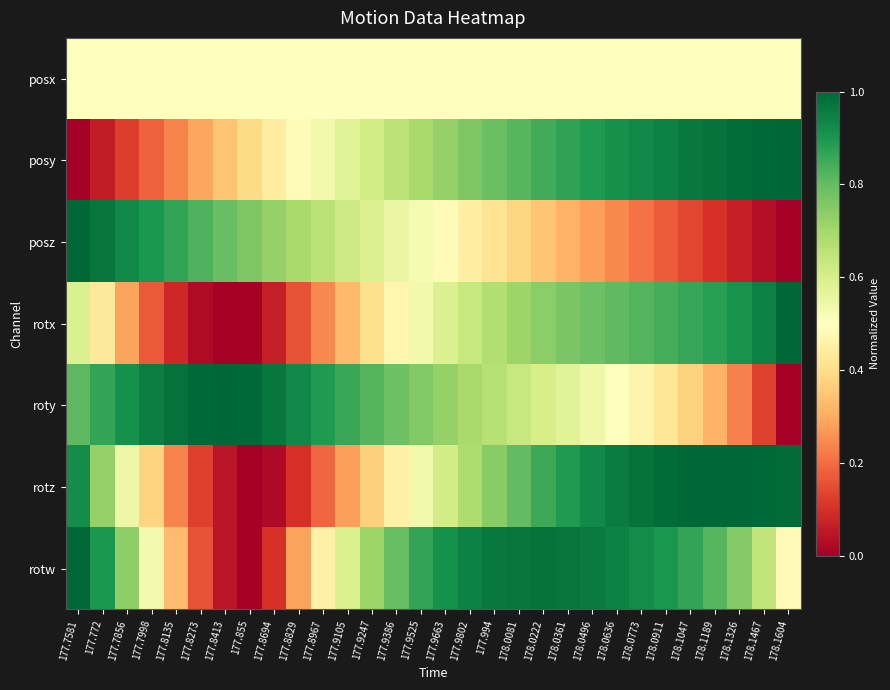

What is the spread (max minus min) of values at 177.7581?

1.0